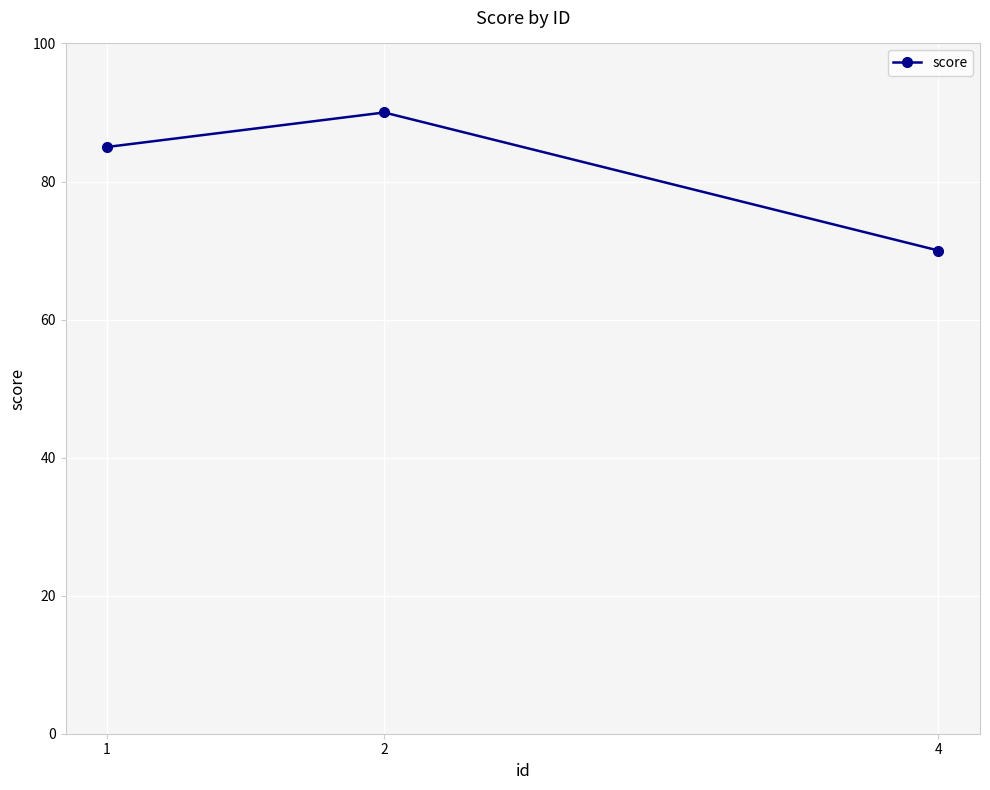

Read the value at 2.

90